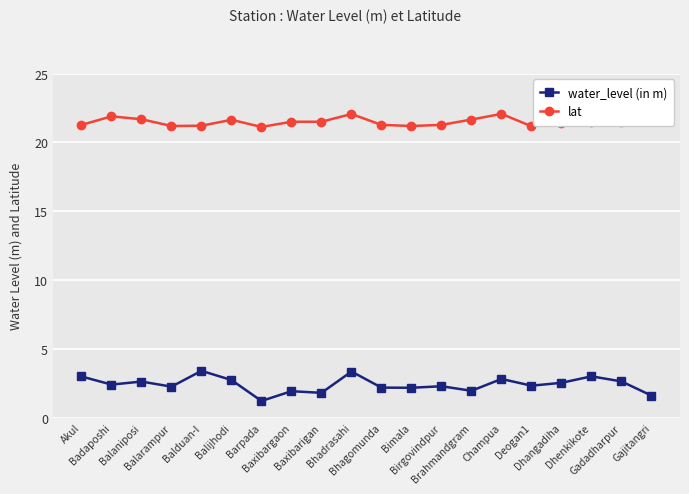

True or false: lat has a value of 11.0 at Bhadrasahi.

False